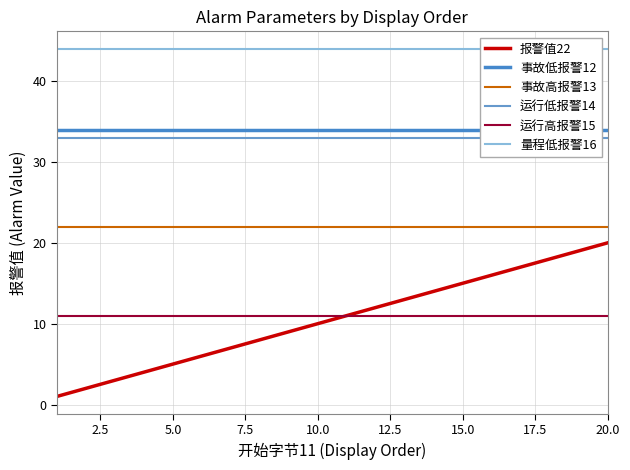

True or false: 运行高报警15 and 事故高报警13 cross at least once.

False